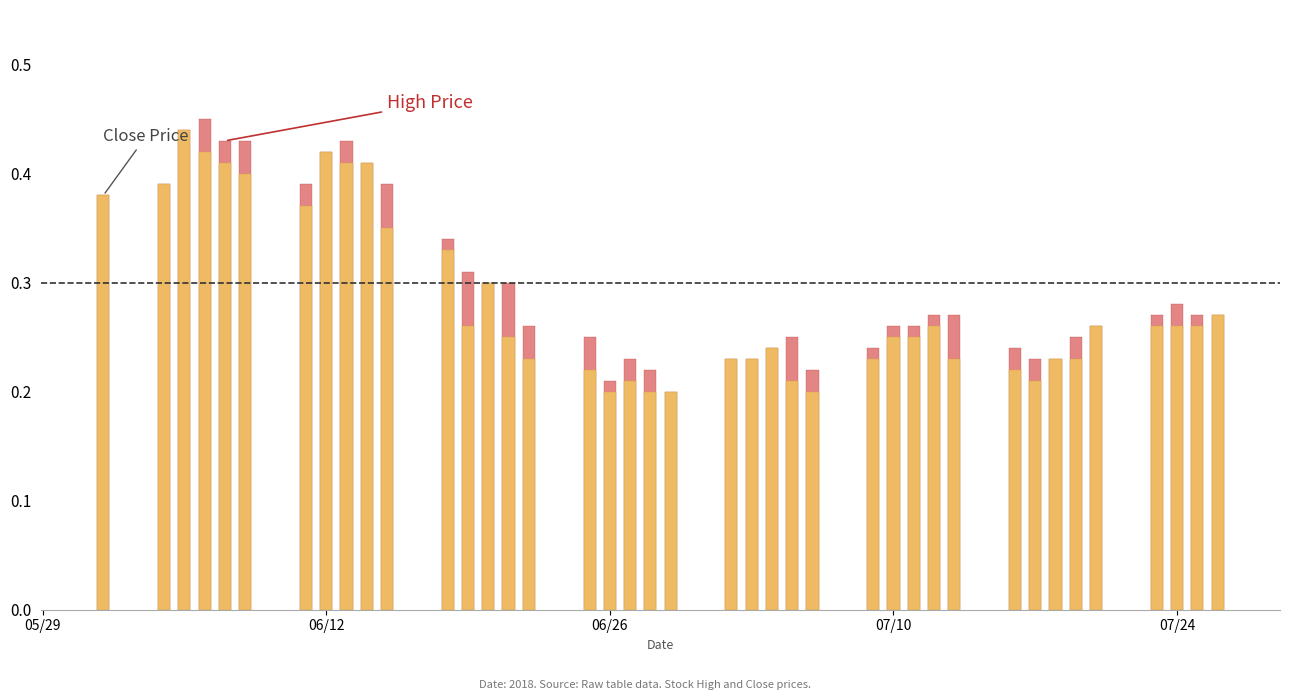

Which series has the largest total across all categories?

High